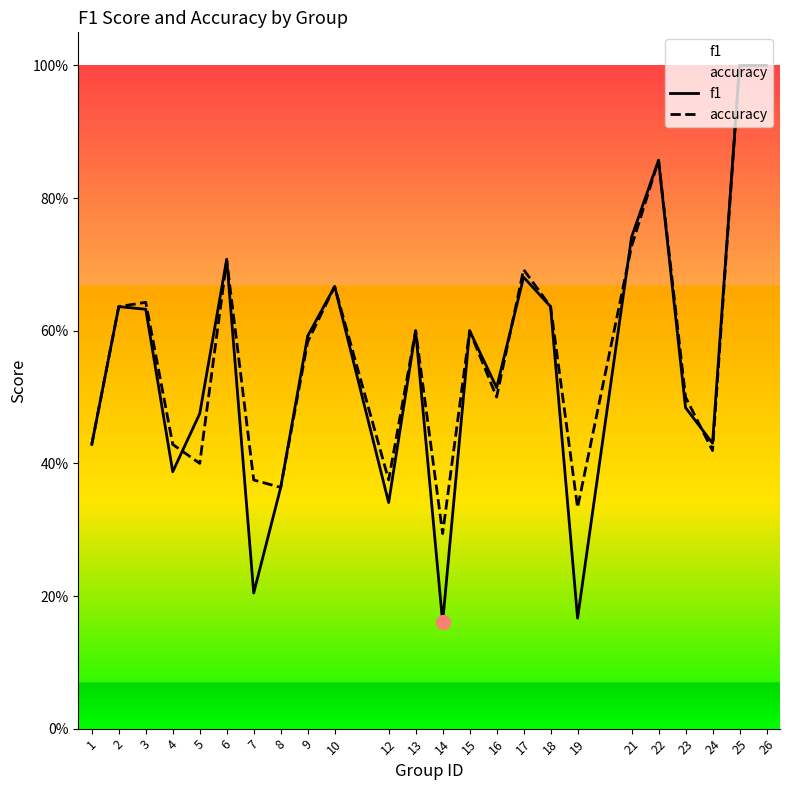

At which category does accuracy reach its first local peak?

3